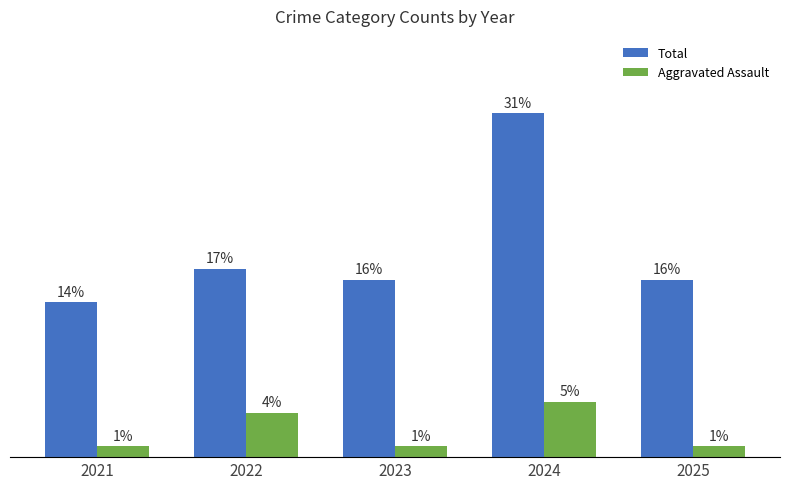

Which series has the largest total across all categories?

Total